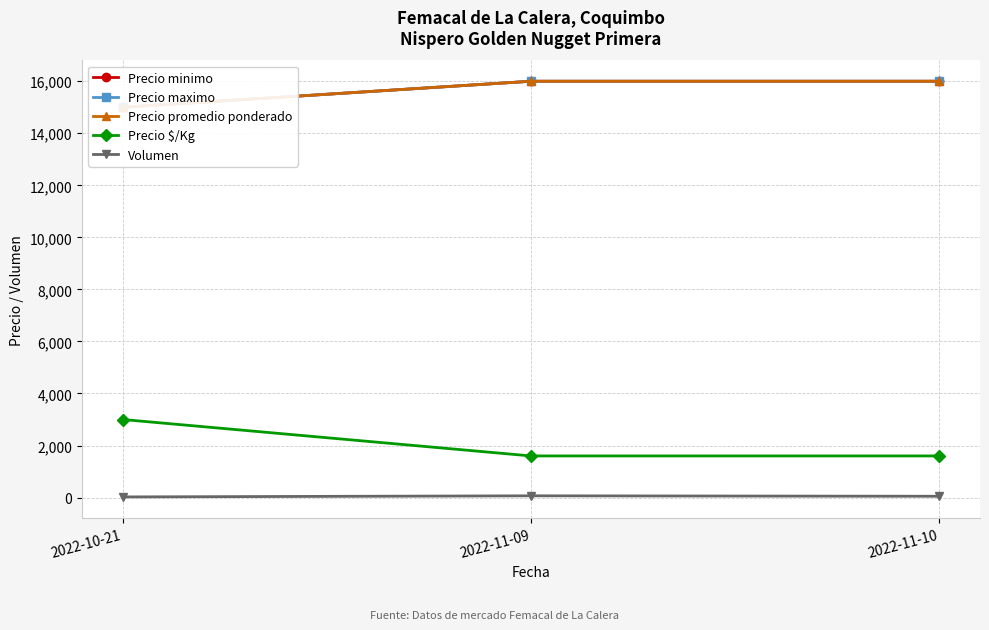

Reading left to right, what are all the values shown in this chart?

Precio minimo: 15000	16000	16000
Precio maximo: 15000	16000	16000
Precio promedio ponderado: 15000	16000	16000
Precio $/Kg: 3000	1600	1600
Volumen: 25	67	50